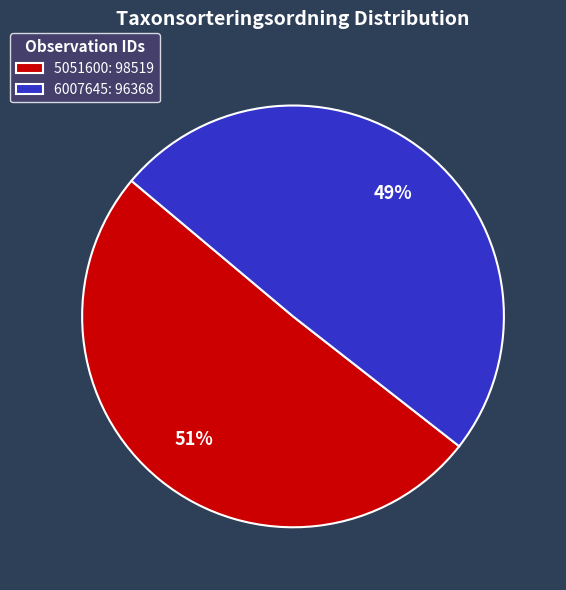

Combined, do 6007645: 96368 and 5051600: 98519 account for over 50%?

Yes